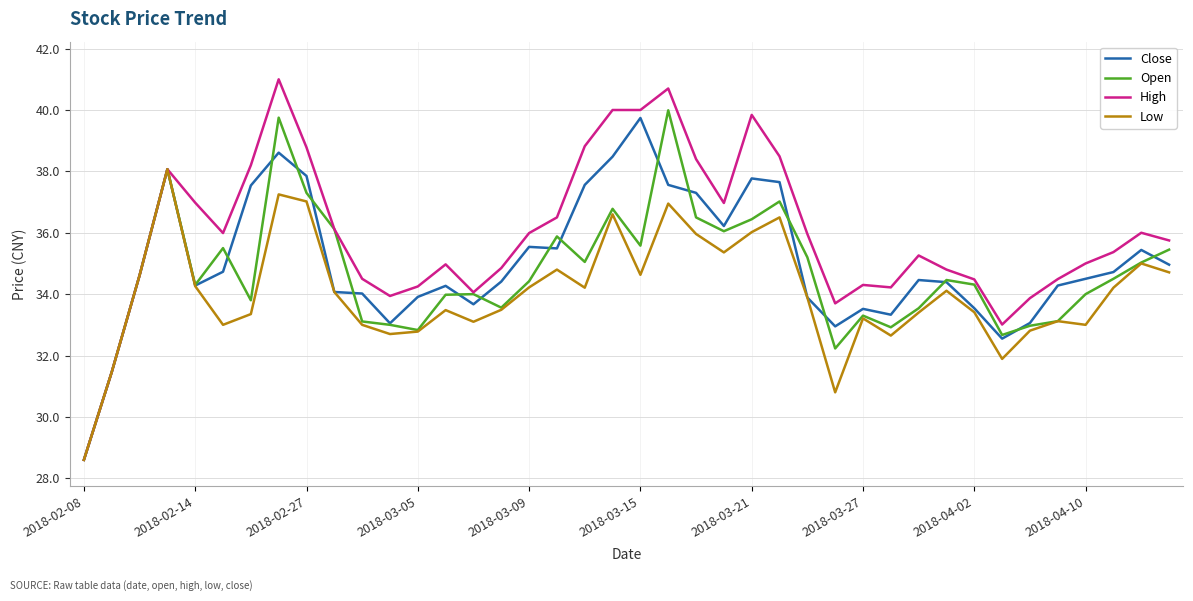

What is the minimum value shown in the chart?

28.6